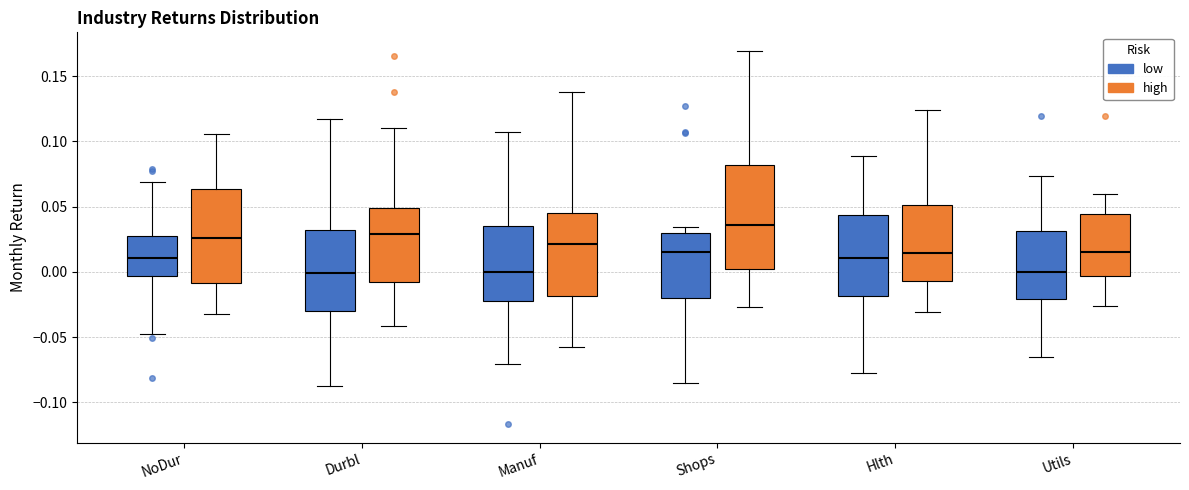

Where is the upper edge of the box for Hlth (low) on the y-axis? The values are not printed on the chart, so give them approximately, as read against the axis.

0.045